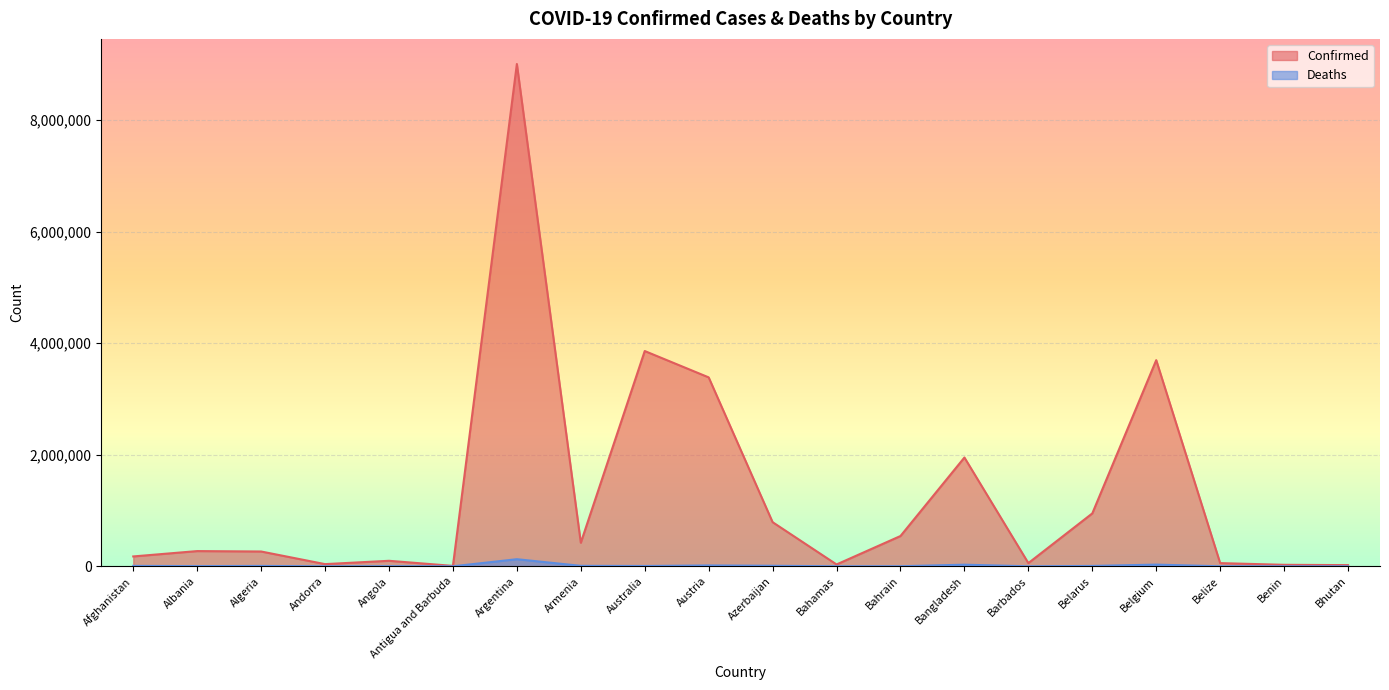

What is the label of the 7th point from the right?

Bangladesh